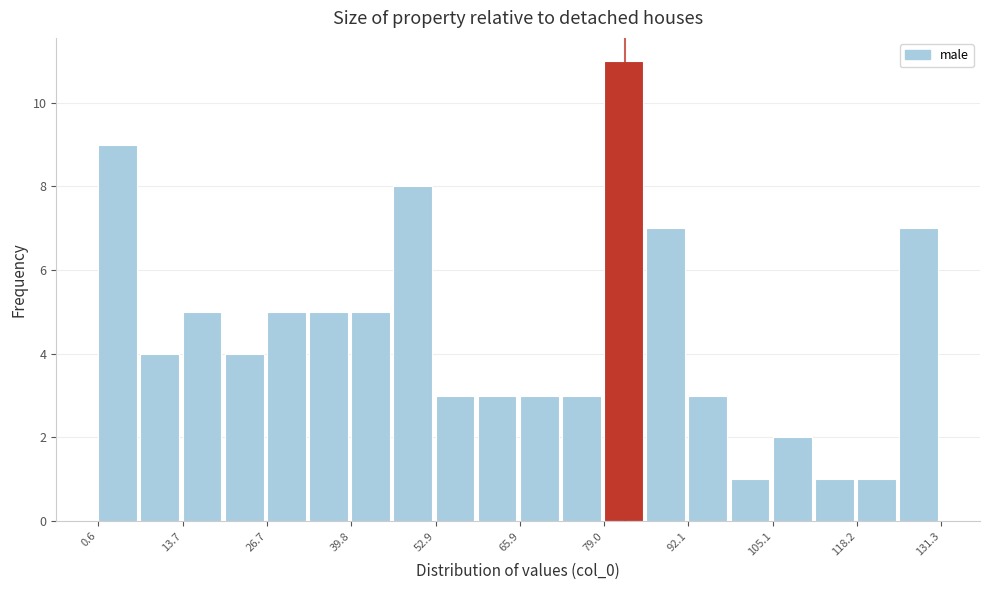

Around what value on the x-axis is the tallest bar? Give the approximate position of its centre, as read against the axis.

82